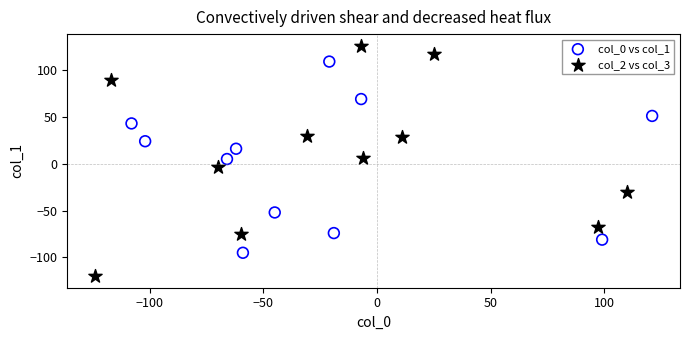

Which series contains the highest Y value?

col_2 vs col_3